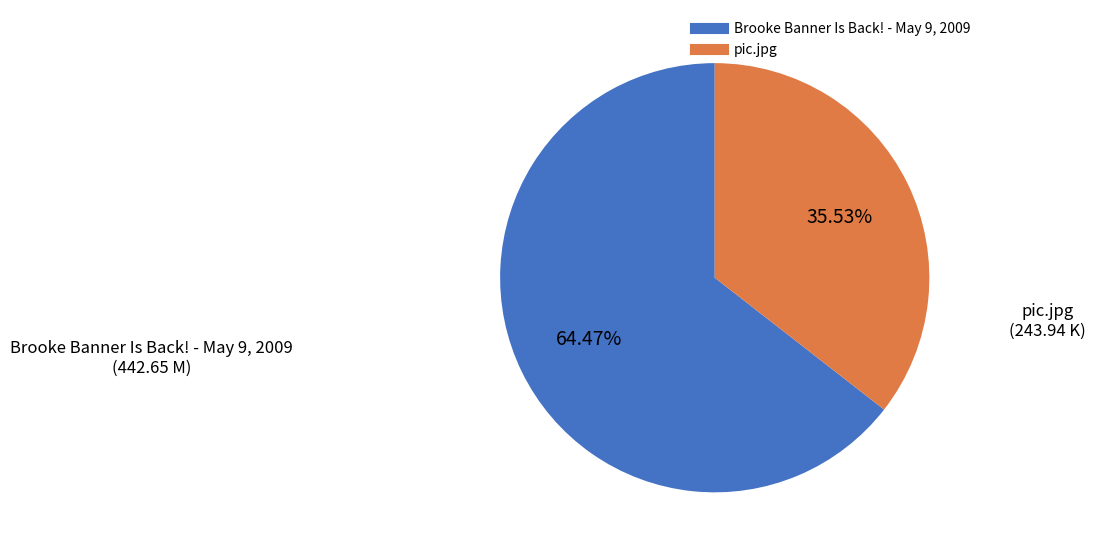

The pic.jpg slice represents 36% of the pie. True or false?

True